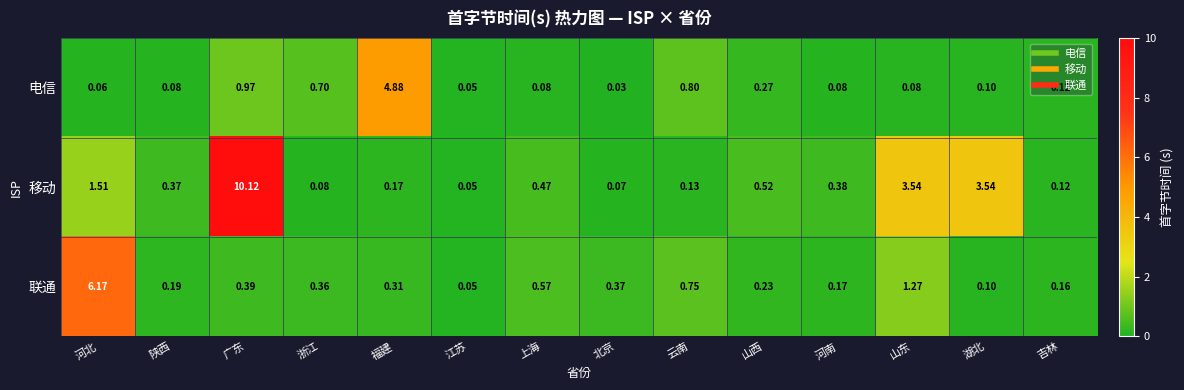

Which series has the largest range (max minus min)?

移动